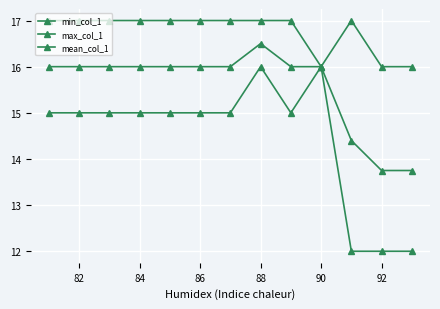

What is the label of the 2nd point from the left?

82